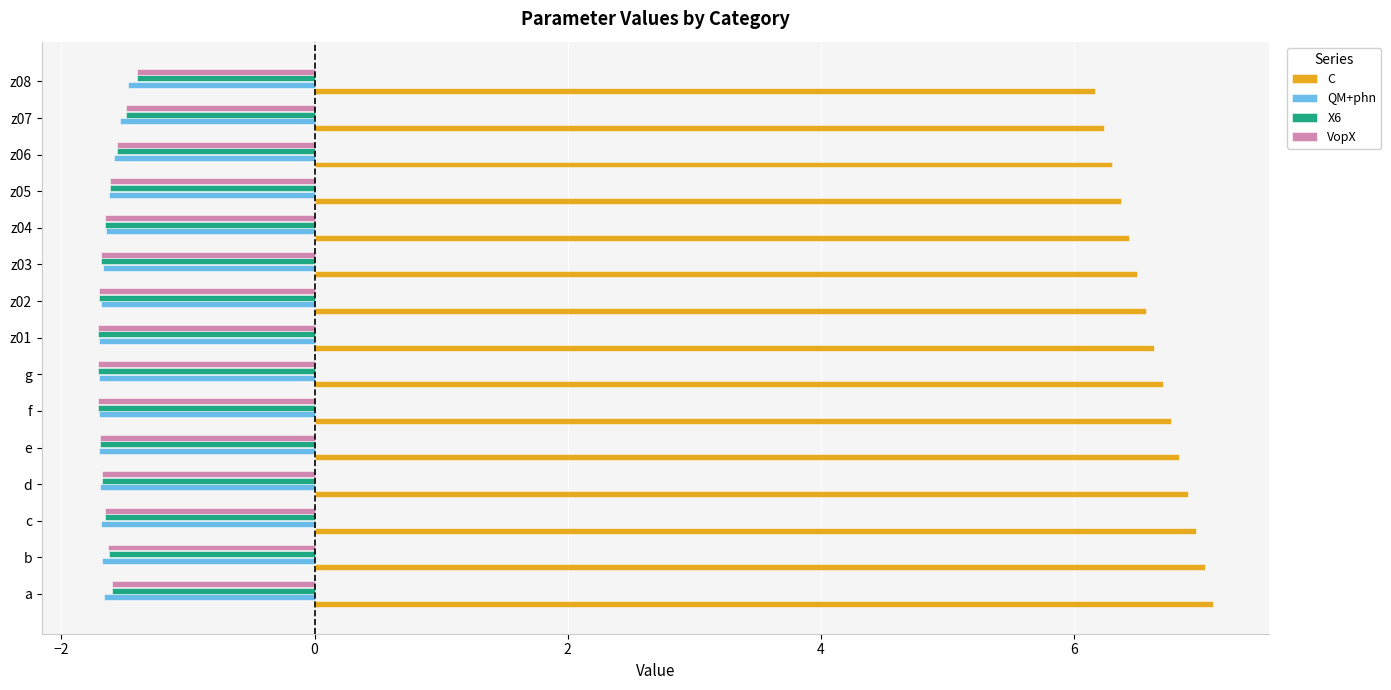

What is the highest value of the C series?

7.1